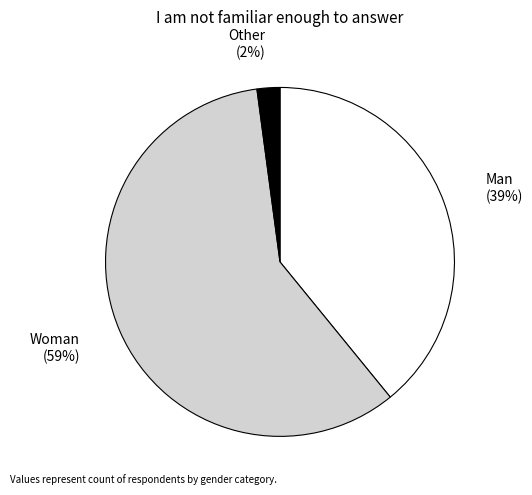

What percentage is the Other slice, to the nearest percent?

2%